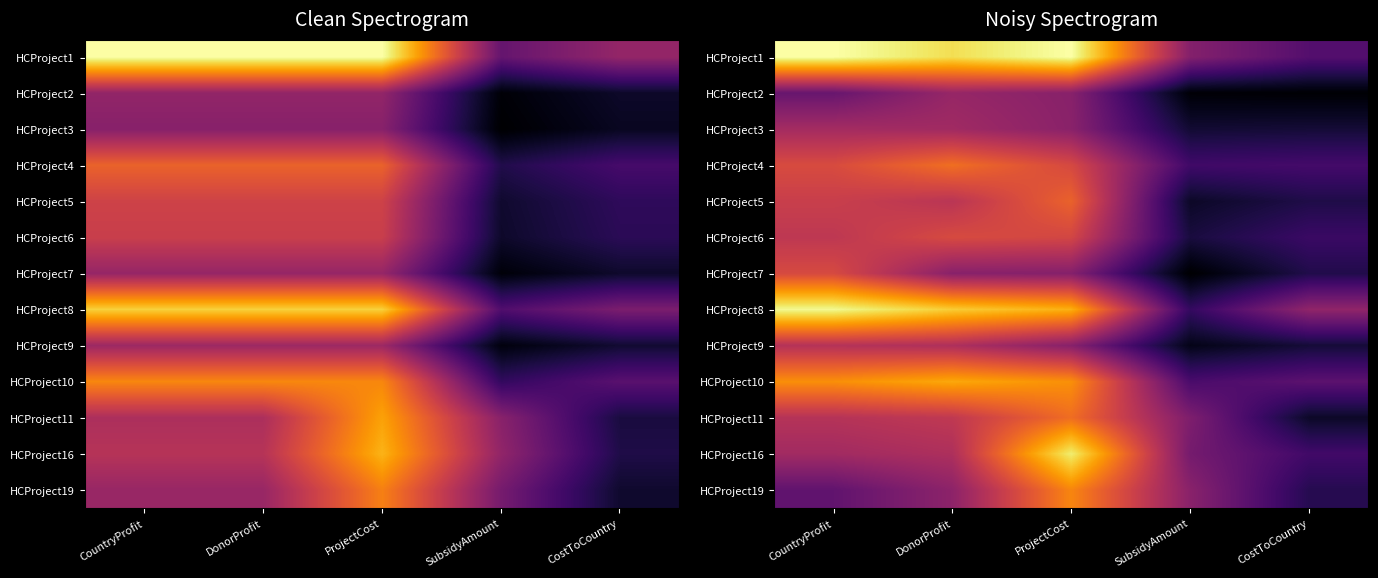

Is it true that HCProject11 equals 0.3 at SubsidyAmount?

True